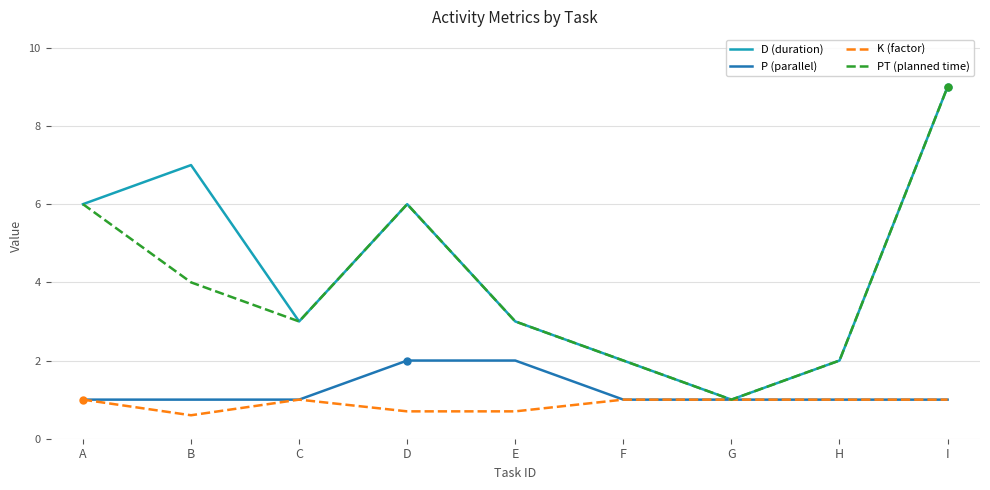

What is the maximum value for K (factor)?

1.0